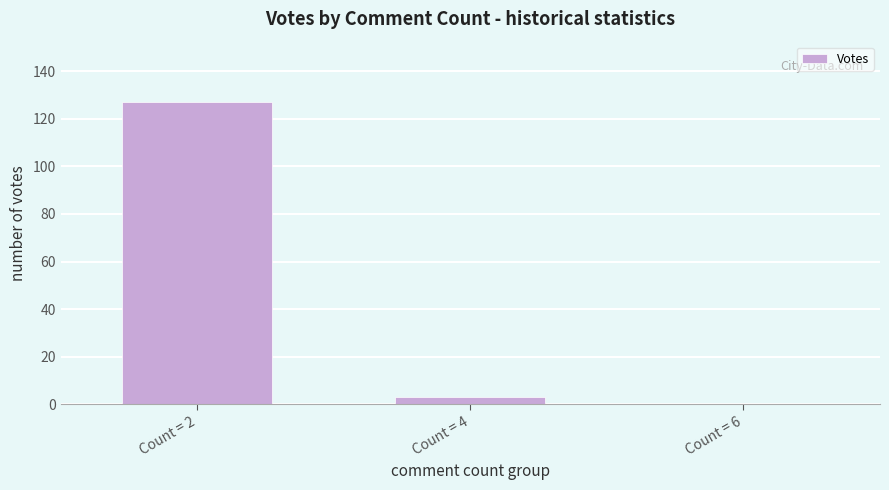

The chart shows a value of 127 at Count = 2. True or false?

True